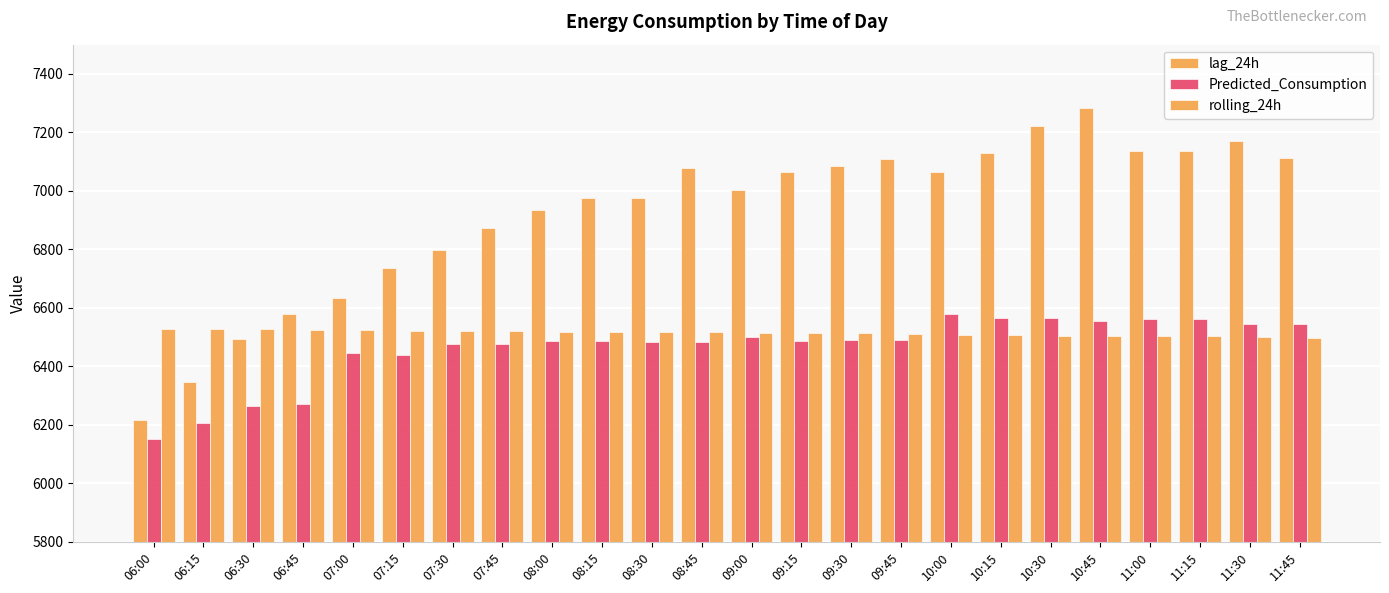

The lag_24h series shows 7108.0 at 09:45. True or false?

True